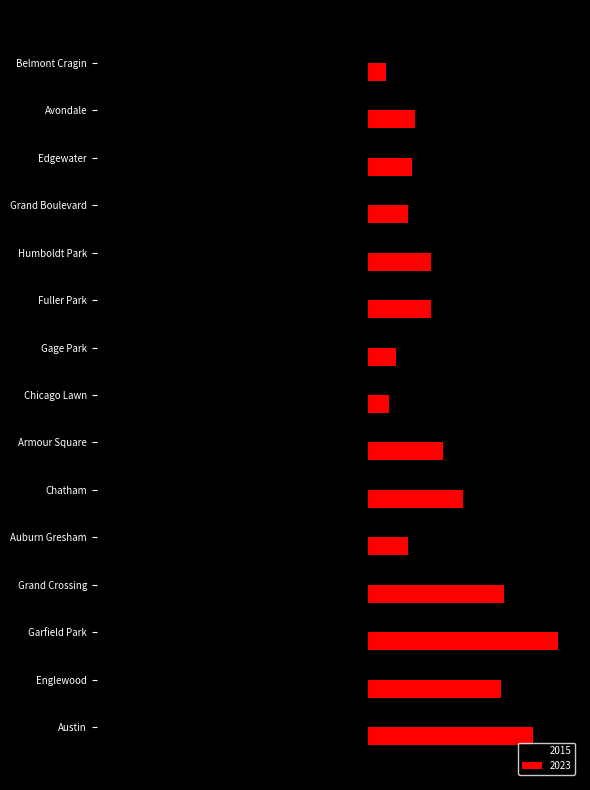

What are all the series names shown in the legend?

2015, 2023